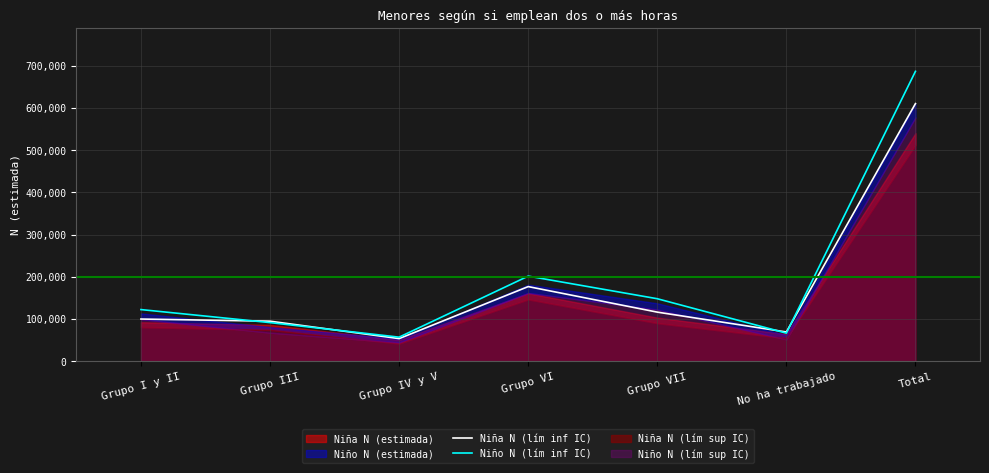

The value of Niño N (lím inf IC) at Grupo IV y V is 56941. True or false?

True